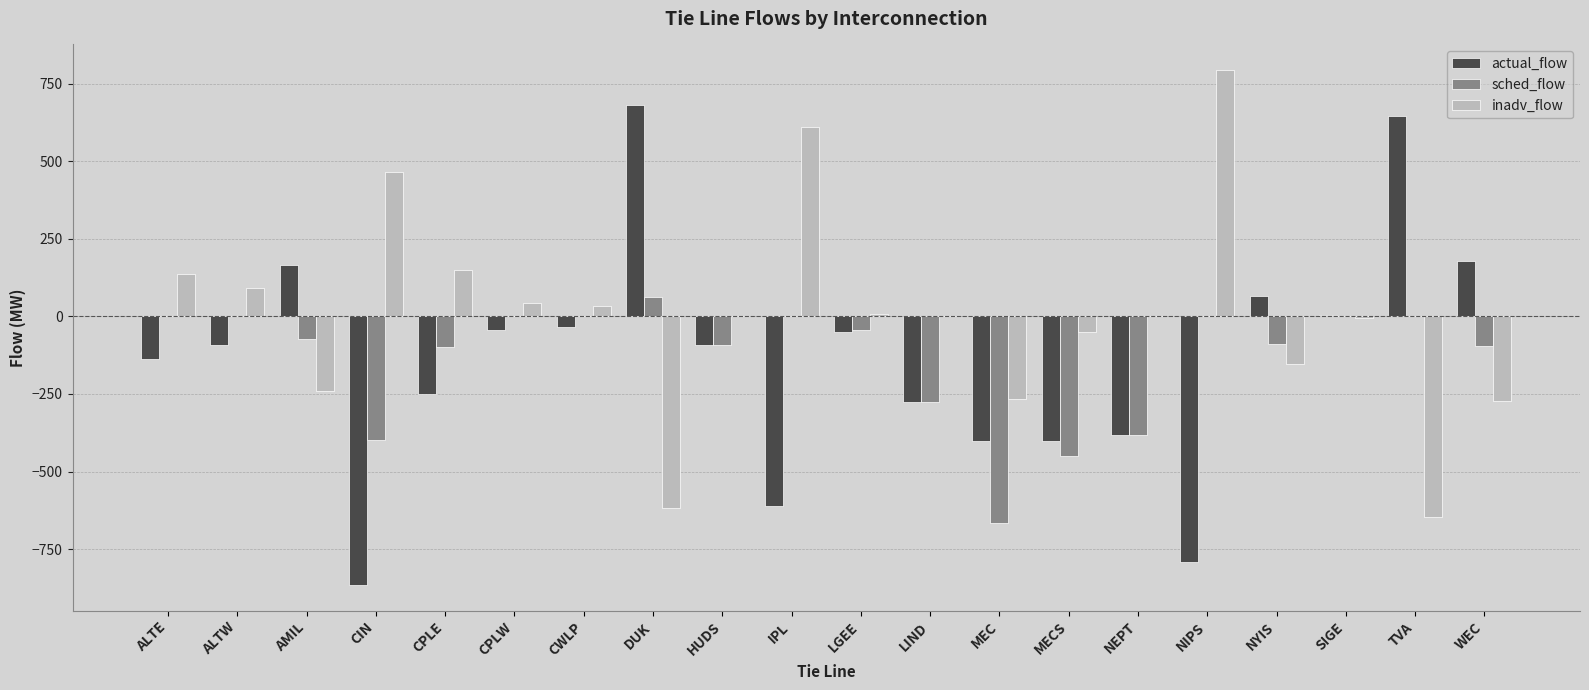

The value of actual_flow at NYIS is 66.0. True or false?

True